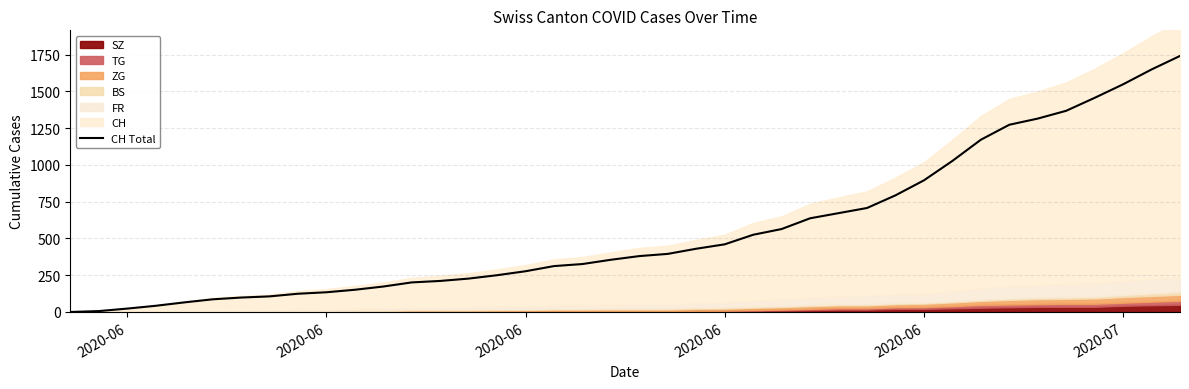

True or false: there are more than 1 points higher than both neighbors.

False